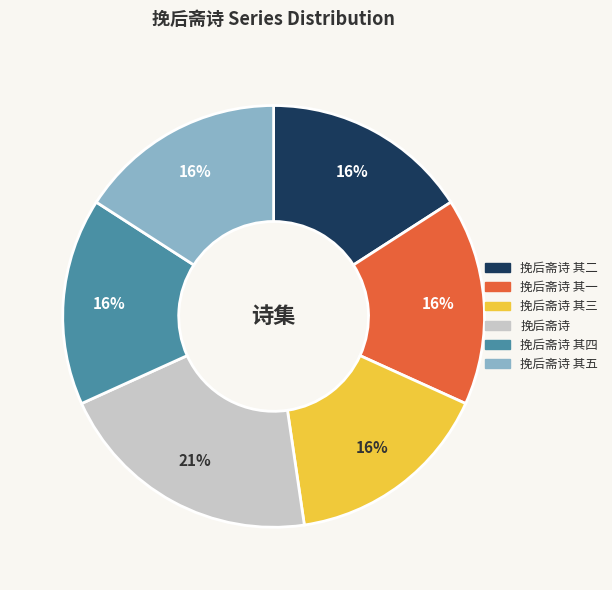

Does 挽后斋诗 其三 account for over 50% of the chart?

No